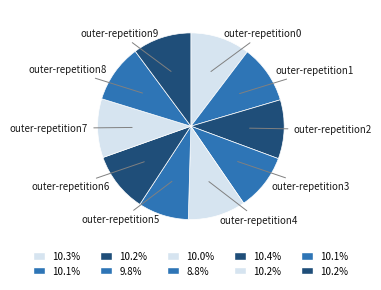

Rank the categories by value from highest to lowest.

outer-repetition6, outer-repetition0, outer-repetition2, outer-repetition7, outer-repetition9, outer-repetition1, outer-repetition8, outer-repetition4, outer-repetition3, outer-repetition5